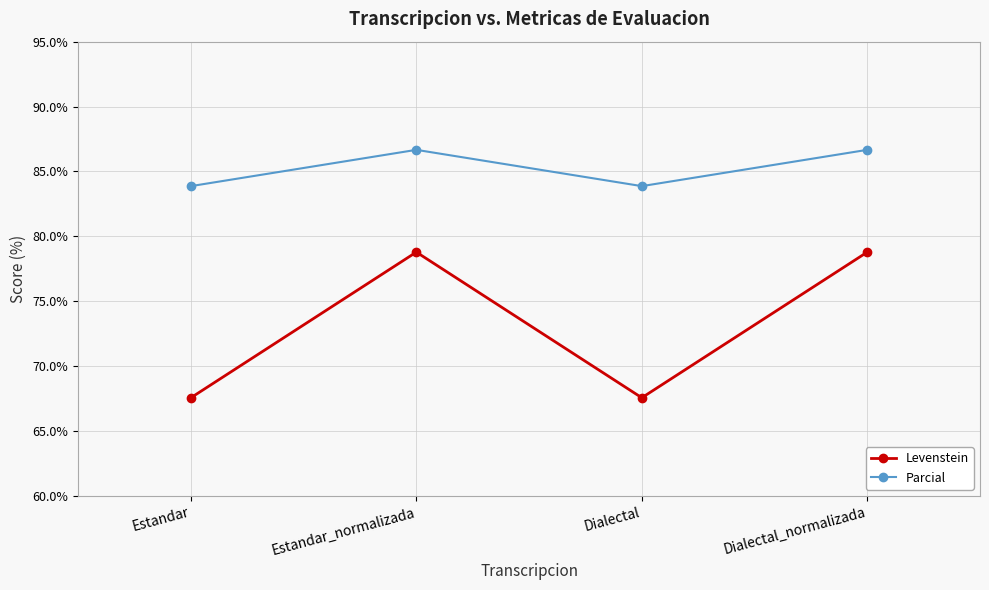

Count the number of data series in this chart.

2